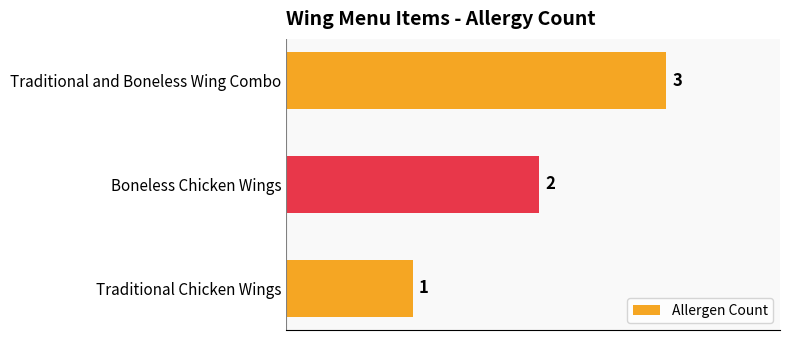

What is the minimum value shown in the chart?

1